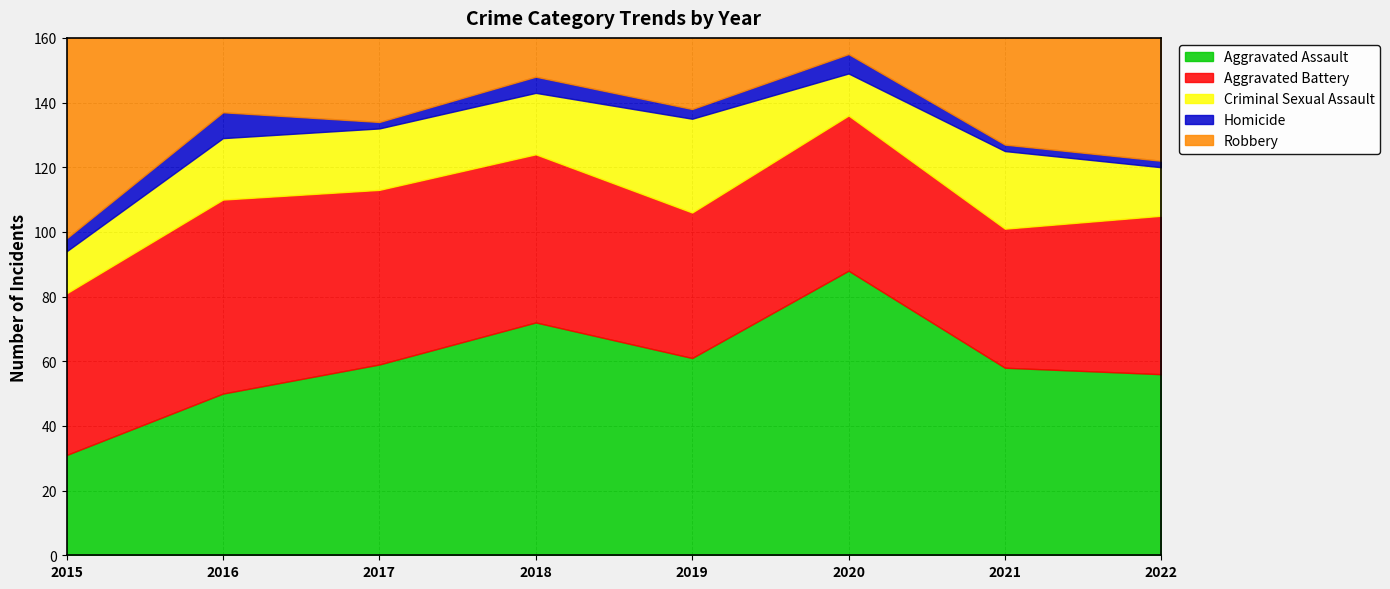

Reading left to right, extract all data points from this chart.

Aggravated Assault: 2015=31	2016=50	2017=59	2018=72	2019=61	2020=88	2021=58	2022=56
Aggravated Battery: 2015=50	2016=60	2017=54	2018=52	2019=45	2020=48	2021=43	2022=49
Criminal Sexual Assault: 2015=13	2016=19	2017=19	2018=19	2019=29	2020=13	2021=24	2022=15
Homicide: 2015=4	2016=8	2017=2	2018=5	2019=3	2020=6	2021=2	2022=2
Robbery: 2015=87	2016=123	2017=115	2018=130	2019=89	2020=94	2021=95	2022=71